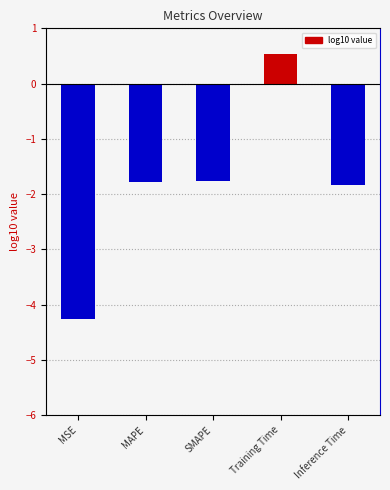

What is the minimum value shown in the chart?

-4.3